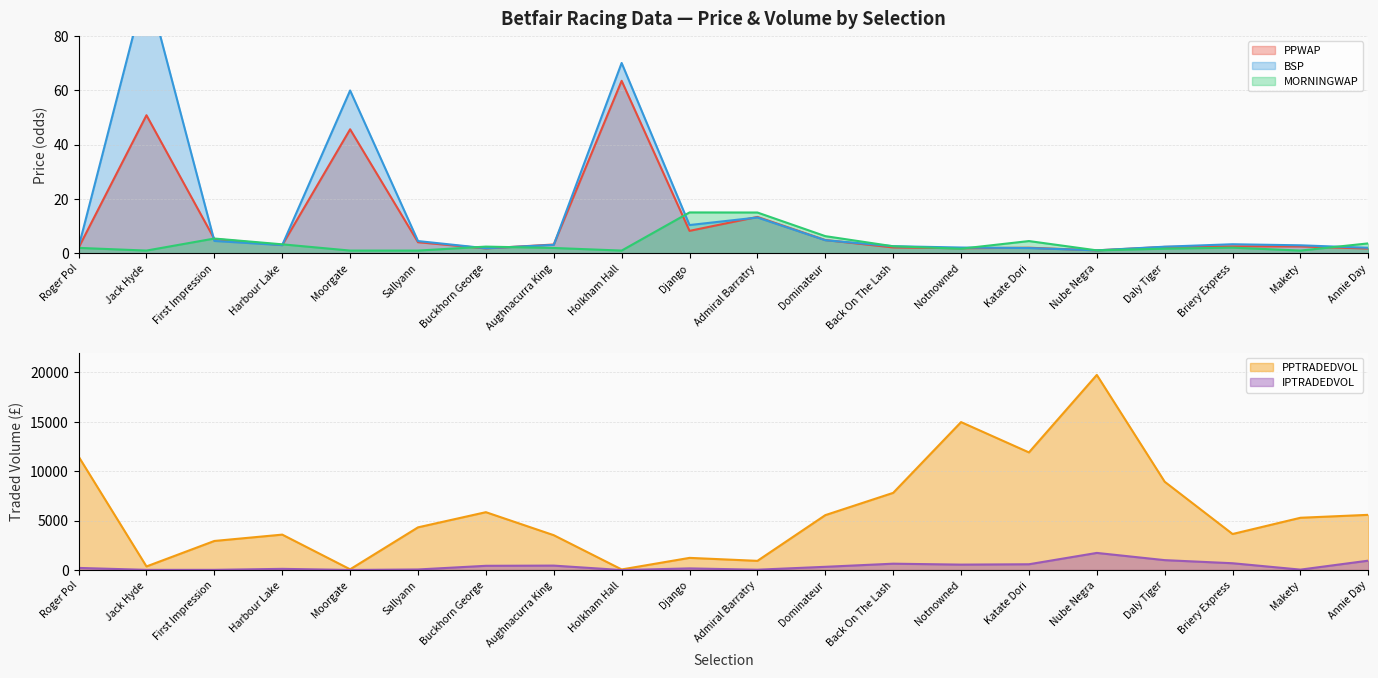

How many distinct data groups are displayed?

5